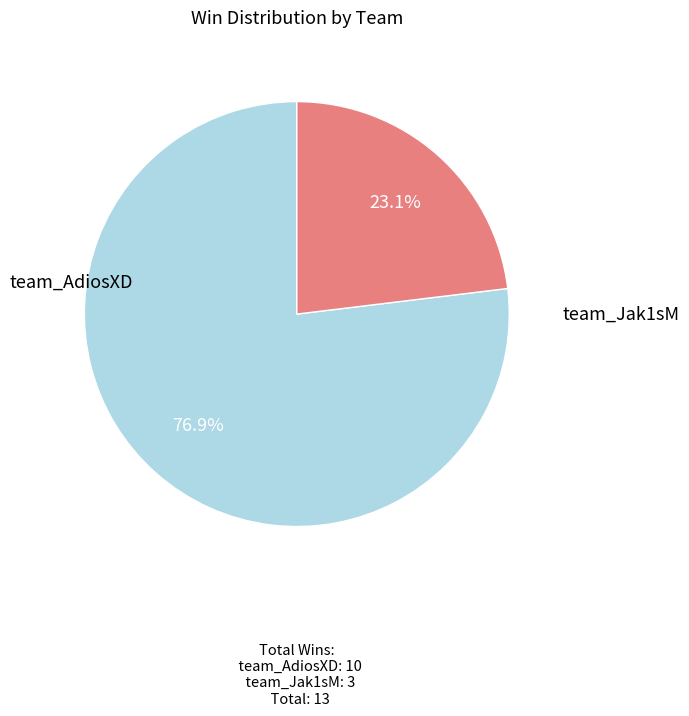

Which category has the biggest portion of the pie?

team_AdiosXD